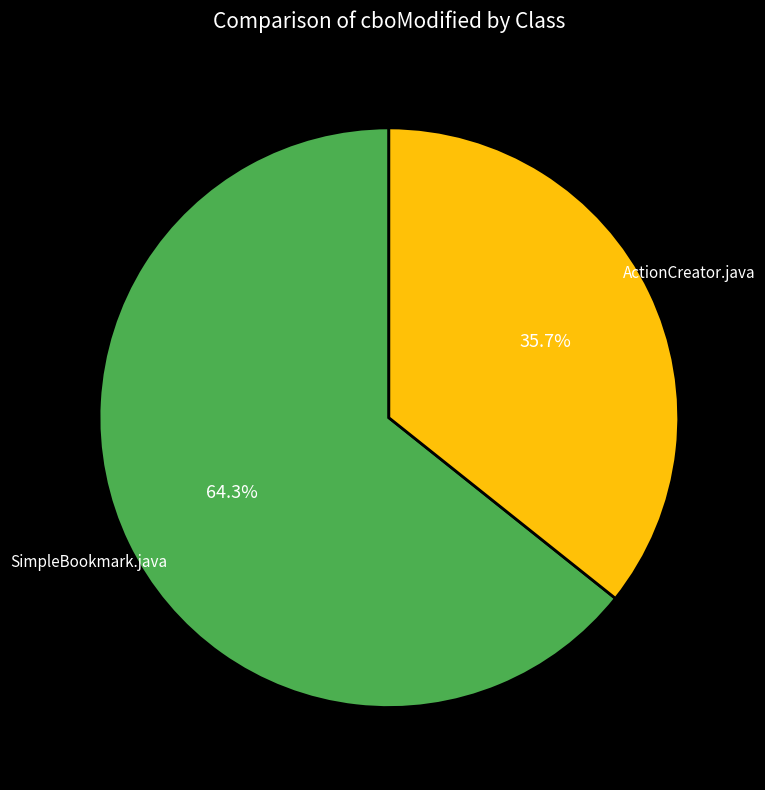

Is there any slice that represents more than half of the pie?

Yes